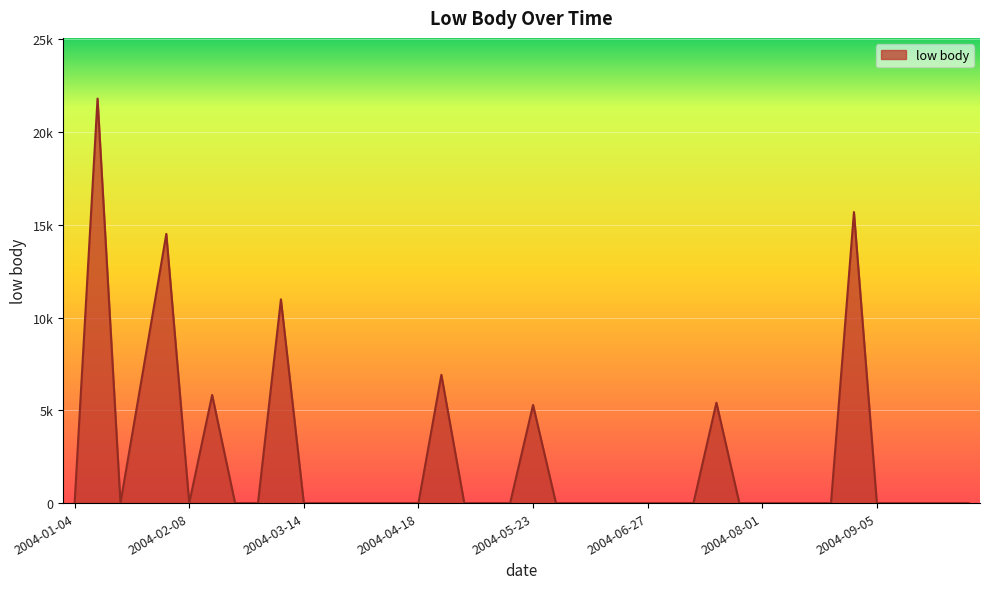

Reading right to left, what are all the values shown in this chart?

0.0	0.0	0.0	0.0	0.0	15684.6	0.0	0.0	0.0	0.0	0.0	5411.6	0.0	0.0	0.0	0.0	0.0	0.0	0.0	5287.2	0.0	0.0	0.0	6914.3	0.0	0.0	0.0	0.0	0.0	0.0	10979.3	0.0	0.0	5826.3	0.0	14507.5	7237.4	0.0	21800.9	0.0